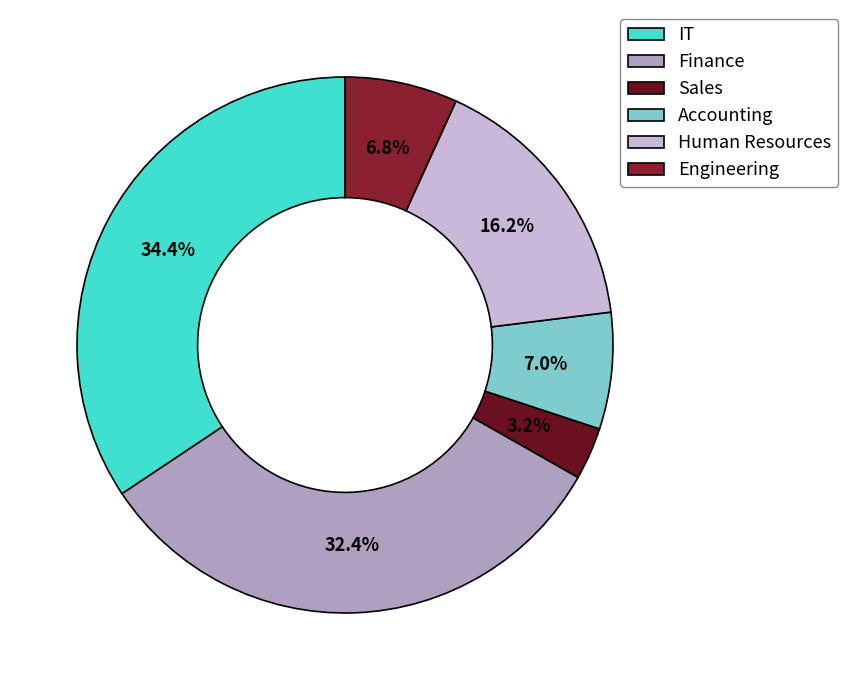

Rank the categories by value from lowest to highest.

Sales, Engineering, Accounting, Human Resources, Finance, IT